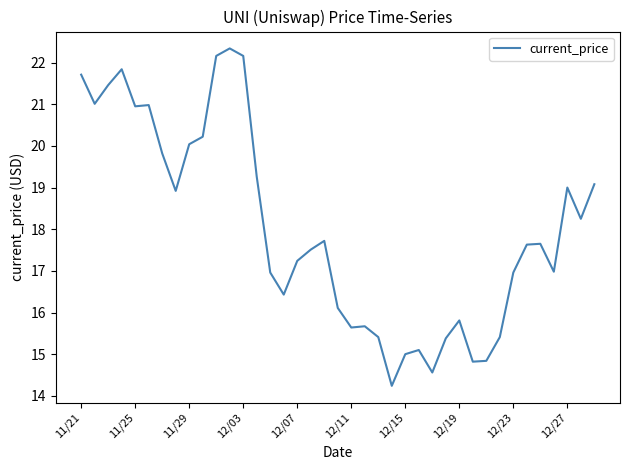

What is the smallest value displayed?

14.2